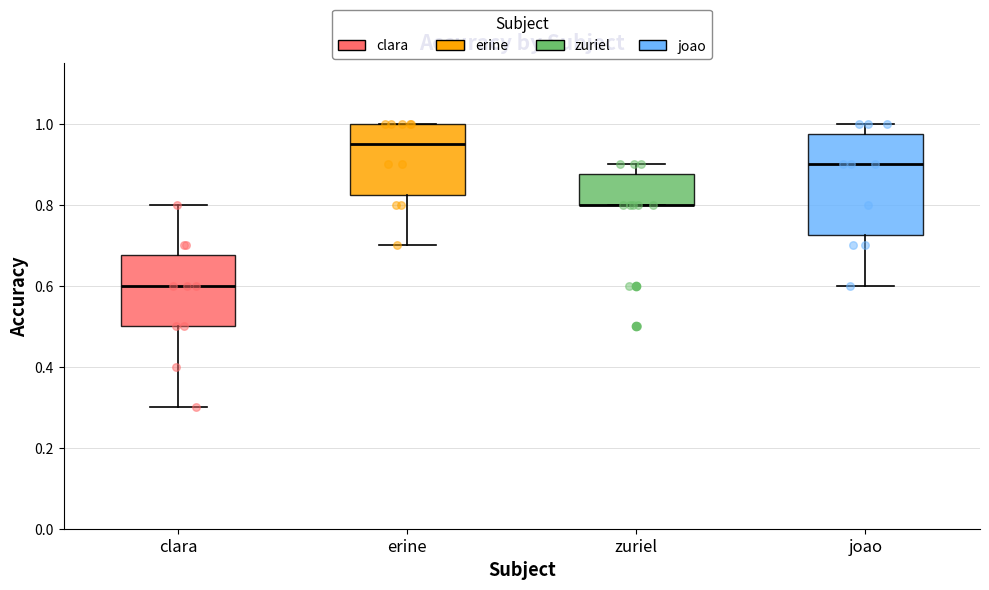

Comparing the boxes themselves (not the whiskers), which one is the tallest?

joao